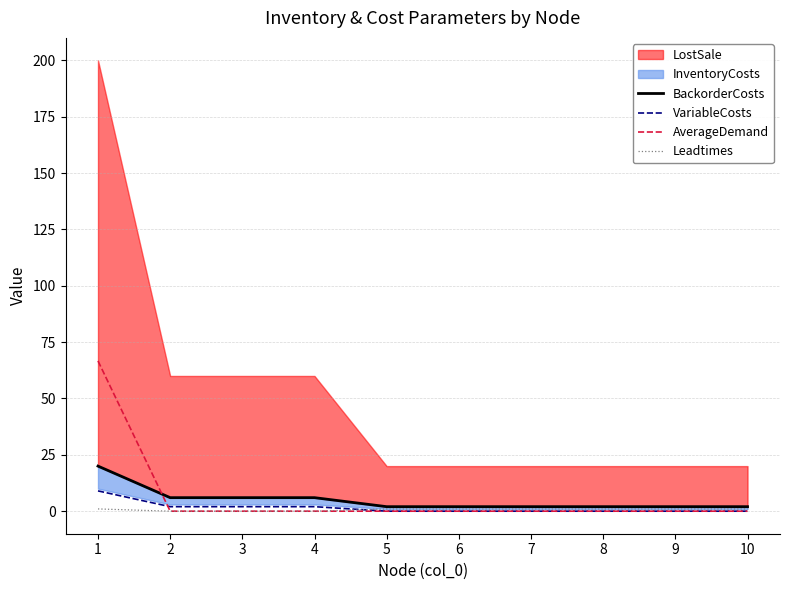

Is the value of AverageDemand at 7 greater than the value of VariableCosts at 4?

No